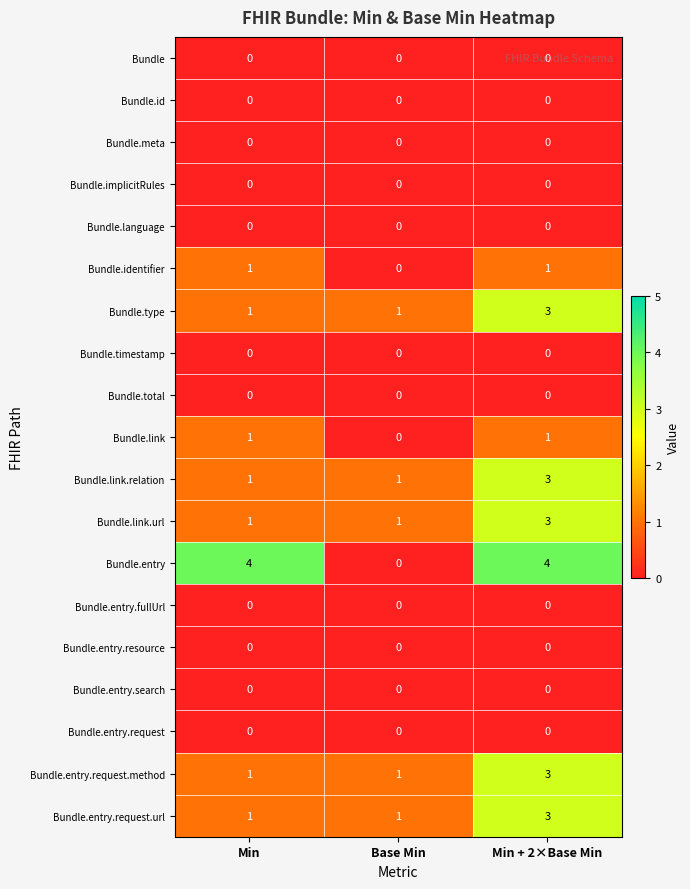

True or false: Bundle.entry.fullUrl has a value of 0 at Min.

True